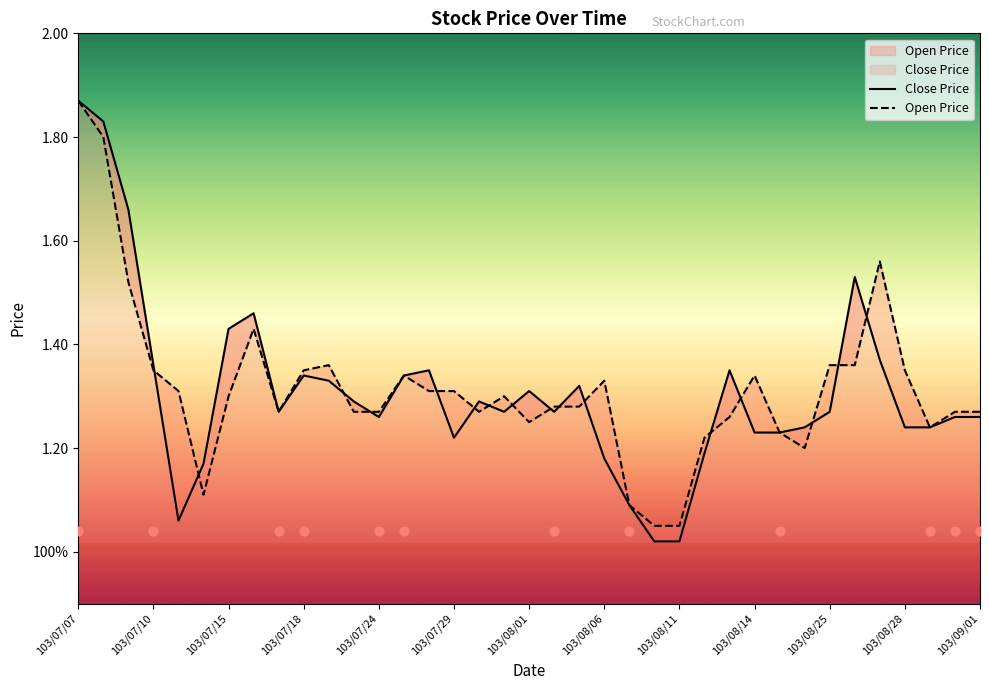

Which series contains the highest Y value?

Close Price